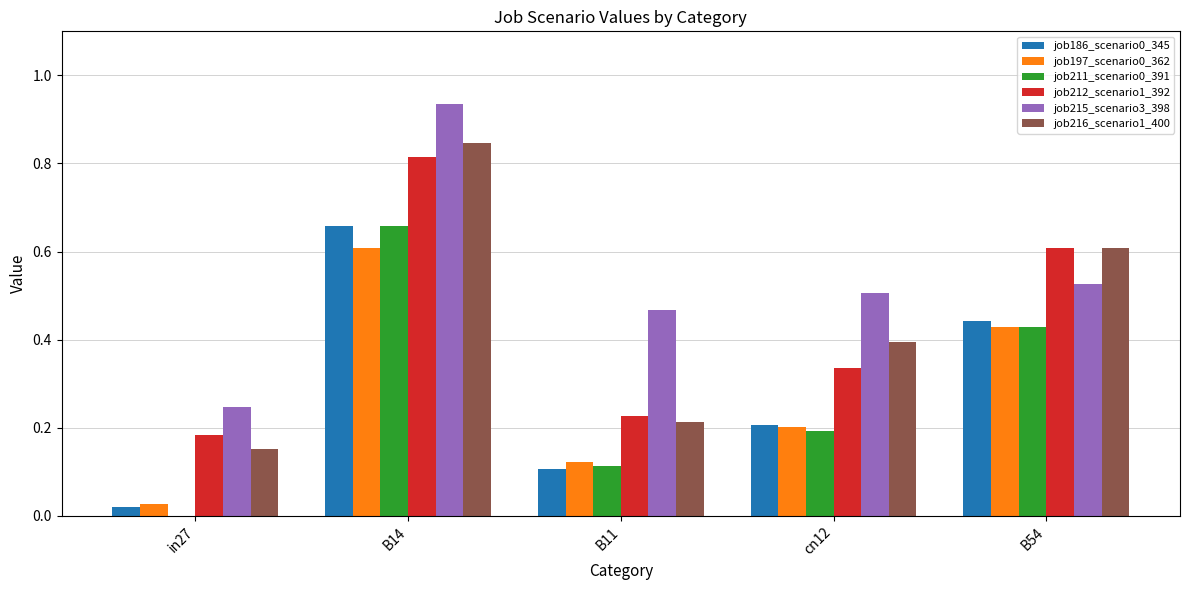

At which category is the sum across all series the highest?

B14